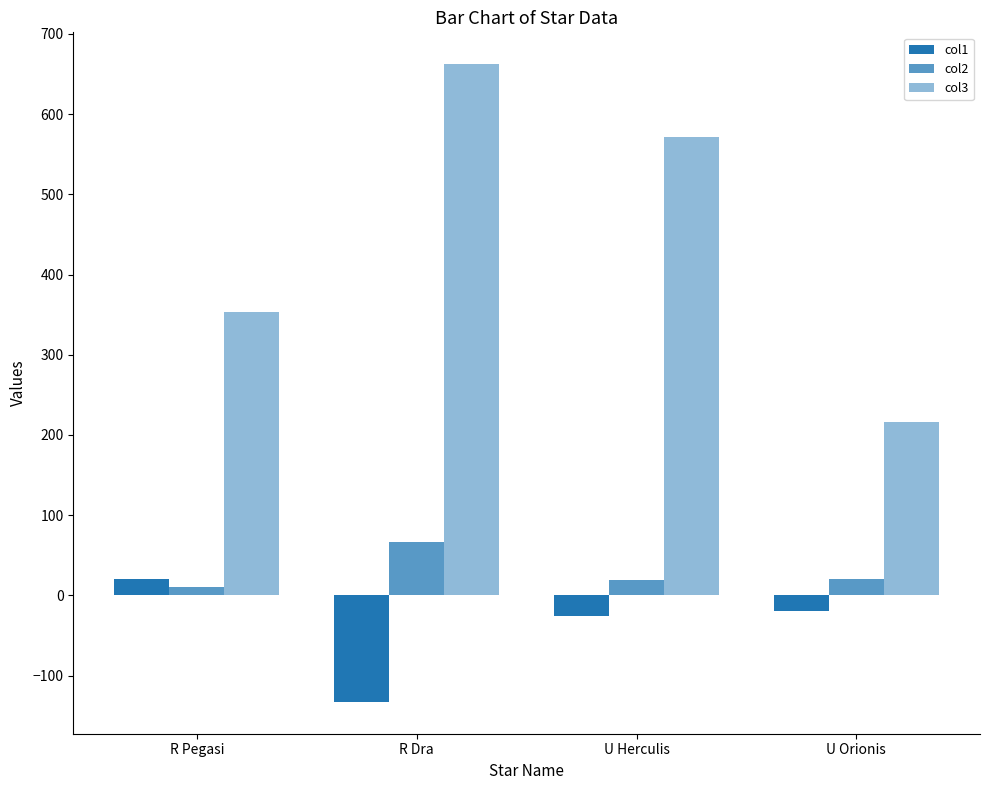

What is the total value across all series at R Pegasi?

383.9